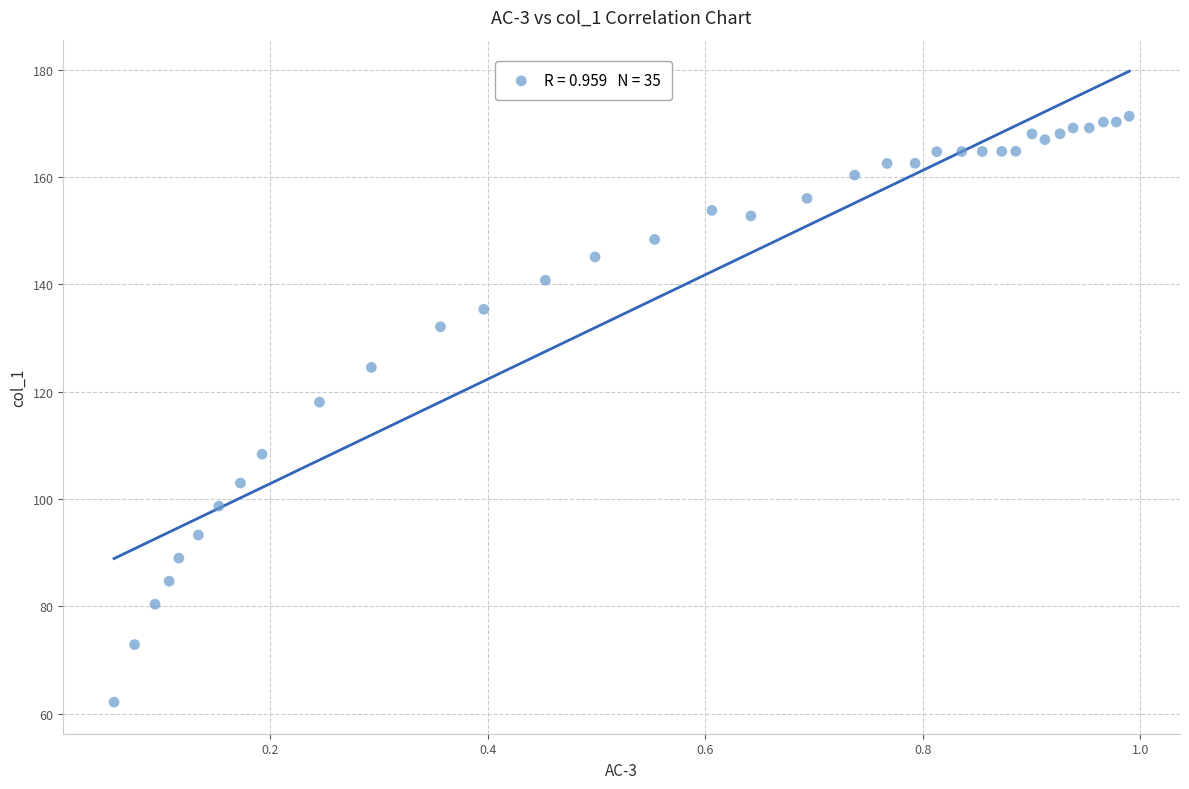

What Y value in the scatter plot is closest to 116?

118.1